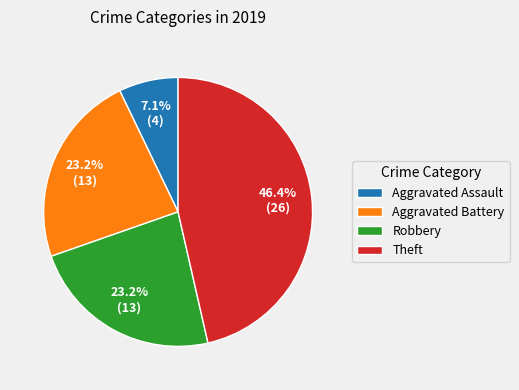

Which slice is the largest?

Theft